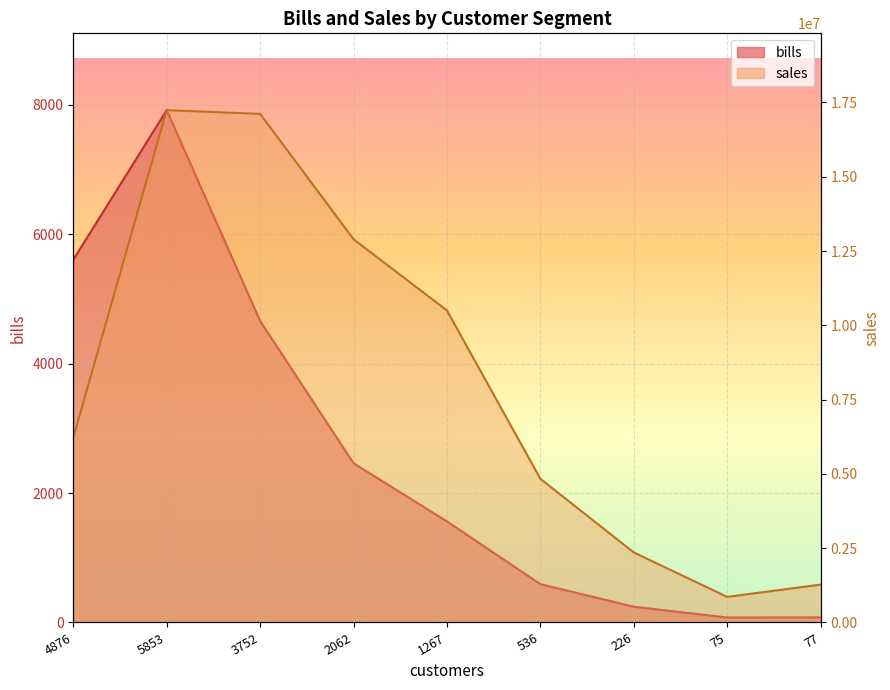

At how many categories does at least one series exceed 4556252?

6